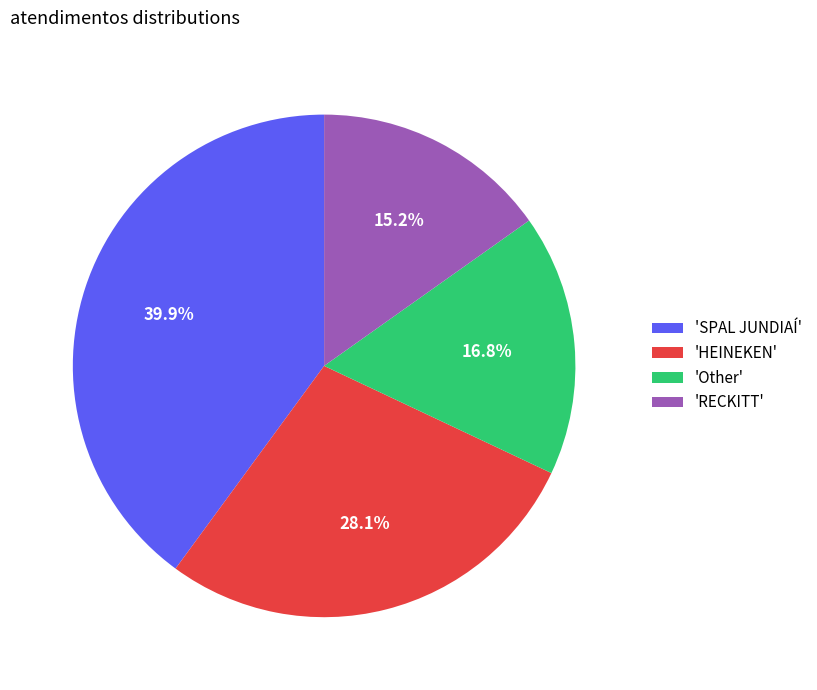

Count the number of slices in the pie.

4